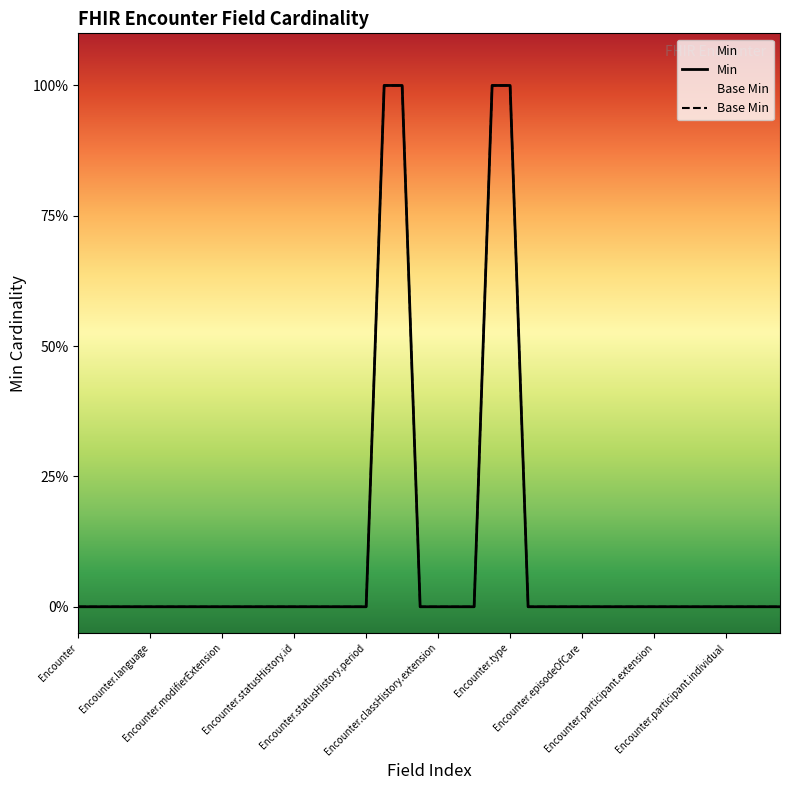

What is the difference between the maximum and minimum values in the Min series?

1